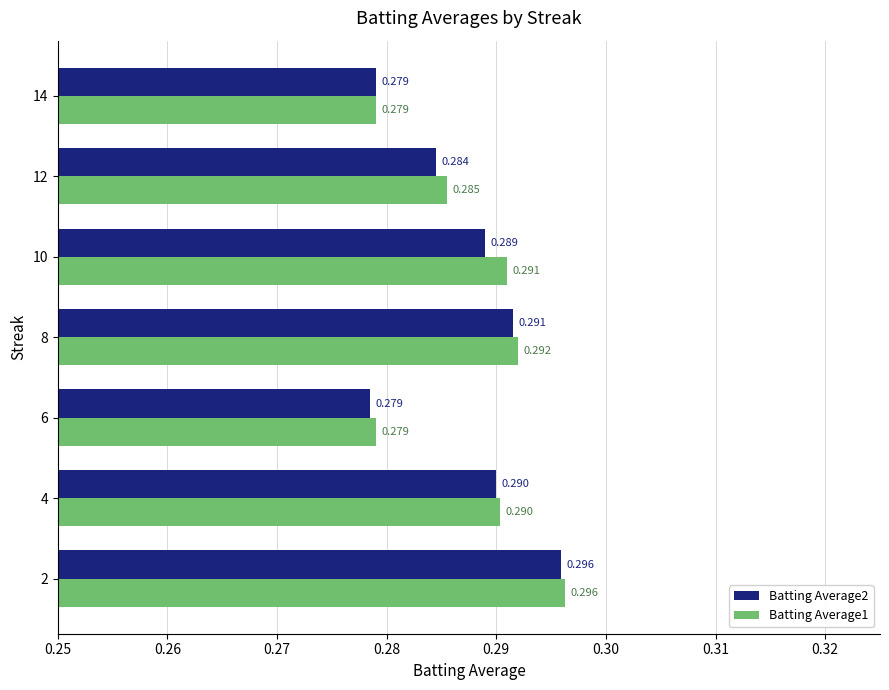

Is the value of Batting Average1 at 10 greater than the value of Batting Average2 at 12?

Yes